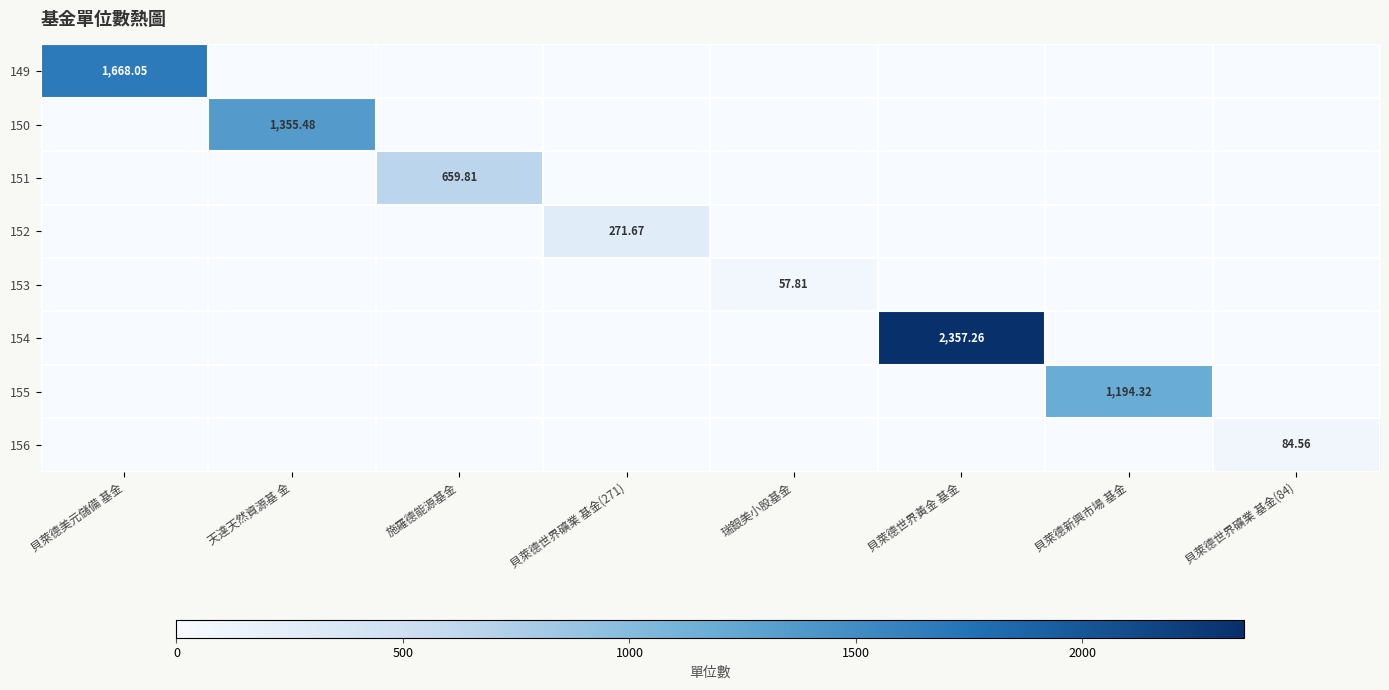

At how many categories does at least one series exceed 1397?

2